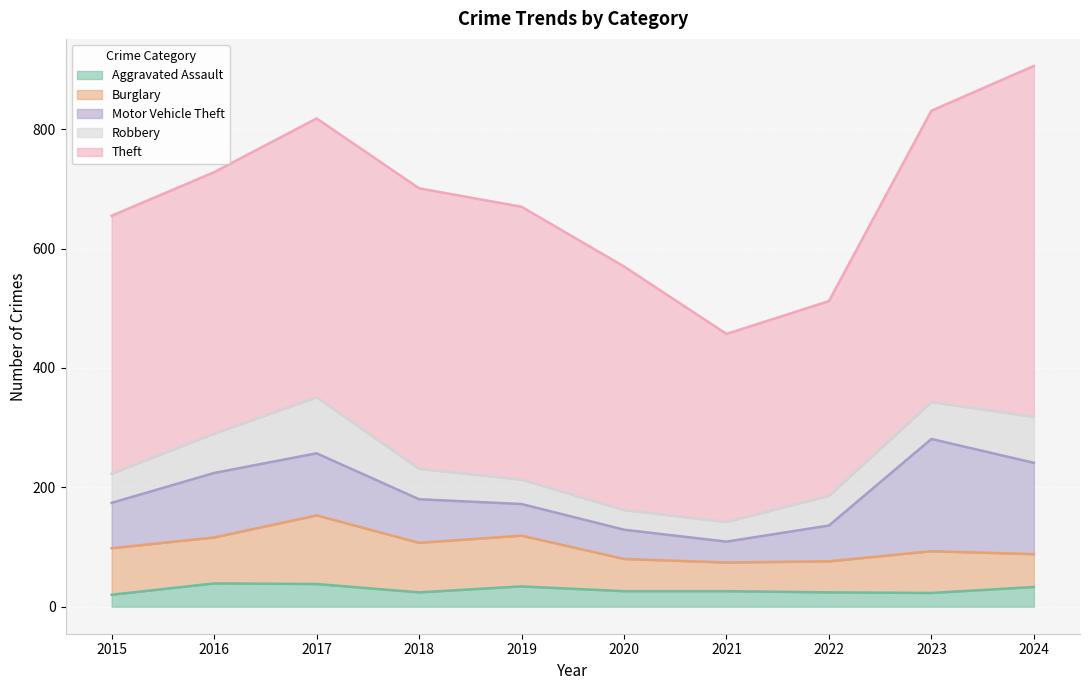

At which category is the sum across all series the highest?

2024